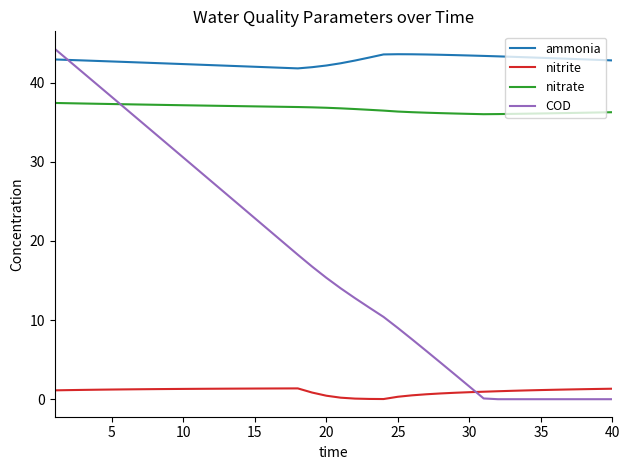

Which series has the largest range (max minus min)?

COD